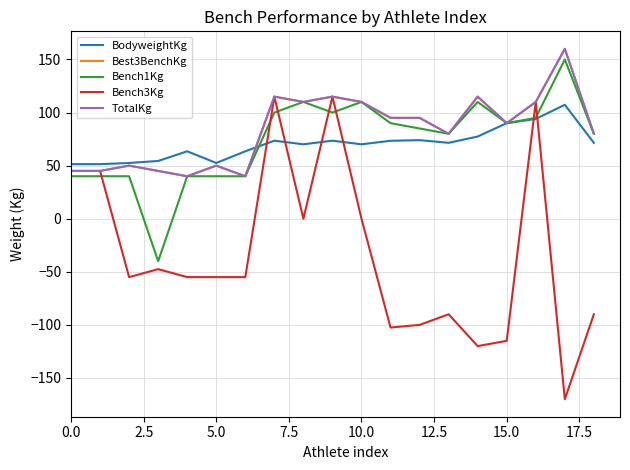

Does the chart display data point markers on the line(s)?

No